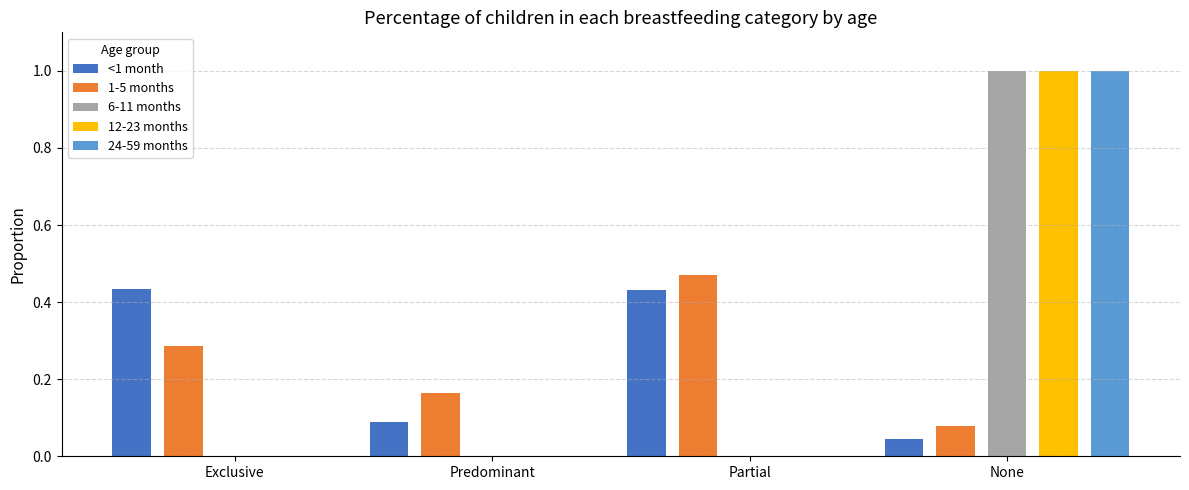

The <1 month series shows 0.1 at Partial. True or false?

False